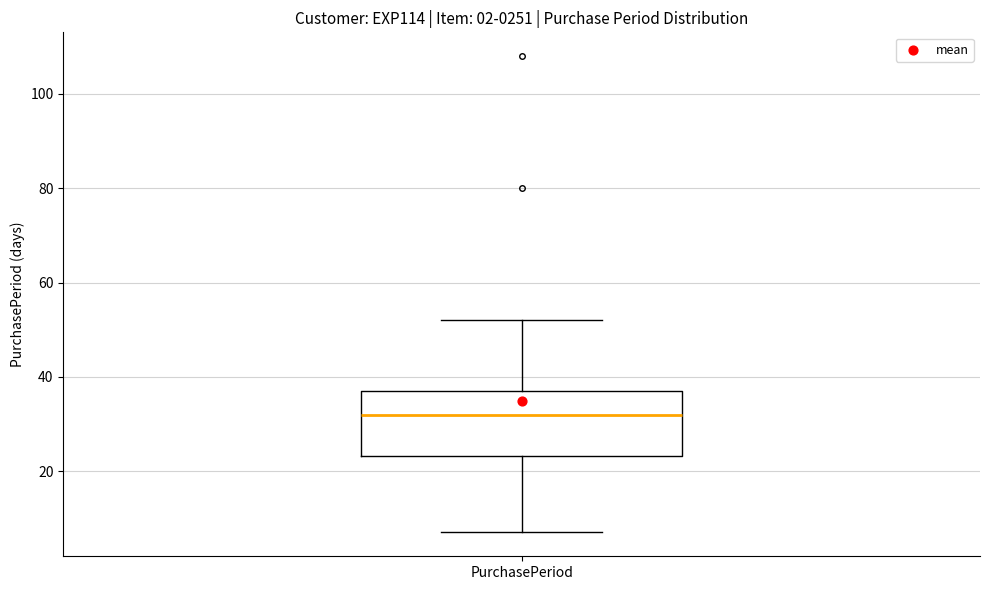

Transcribe this box plot: give where the median line is, the range the box spans, and where the two whiskers end, as read against the y-axis. The values are not printed on the chart, so give them approximately, as read against the axis.

median 32, box 24 to 38, whiskers 8 to 52